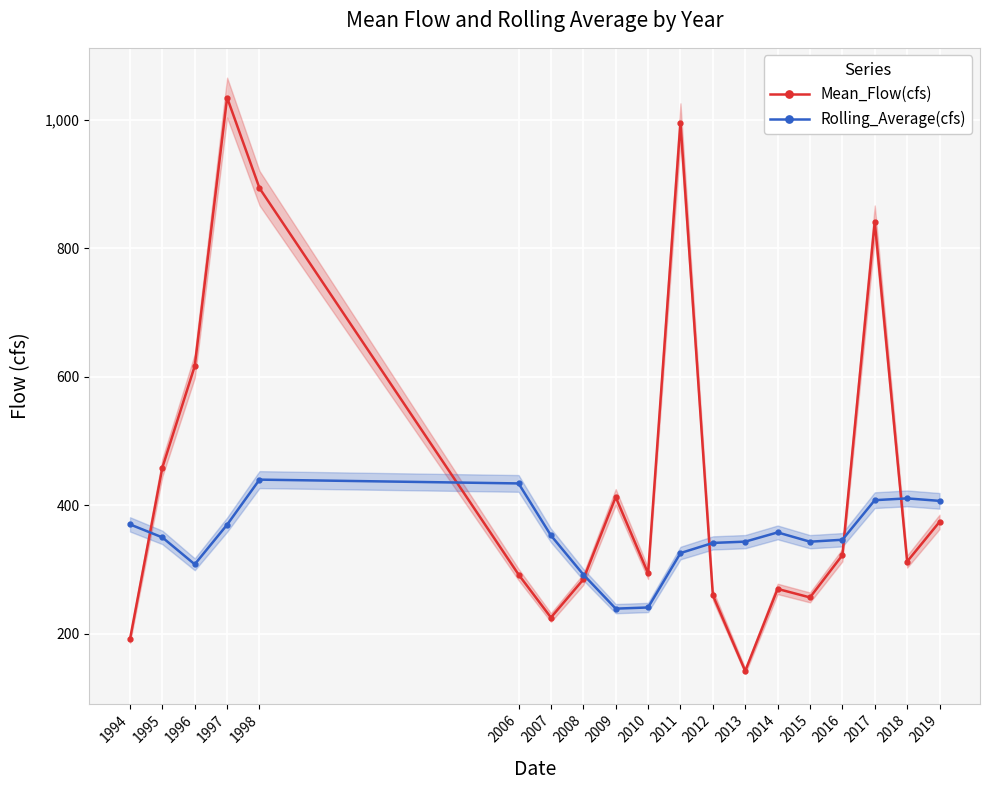

Is it true that Rolling_Average(cfs) equals 188.9 at 2015?

False